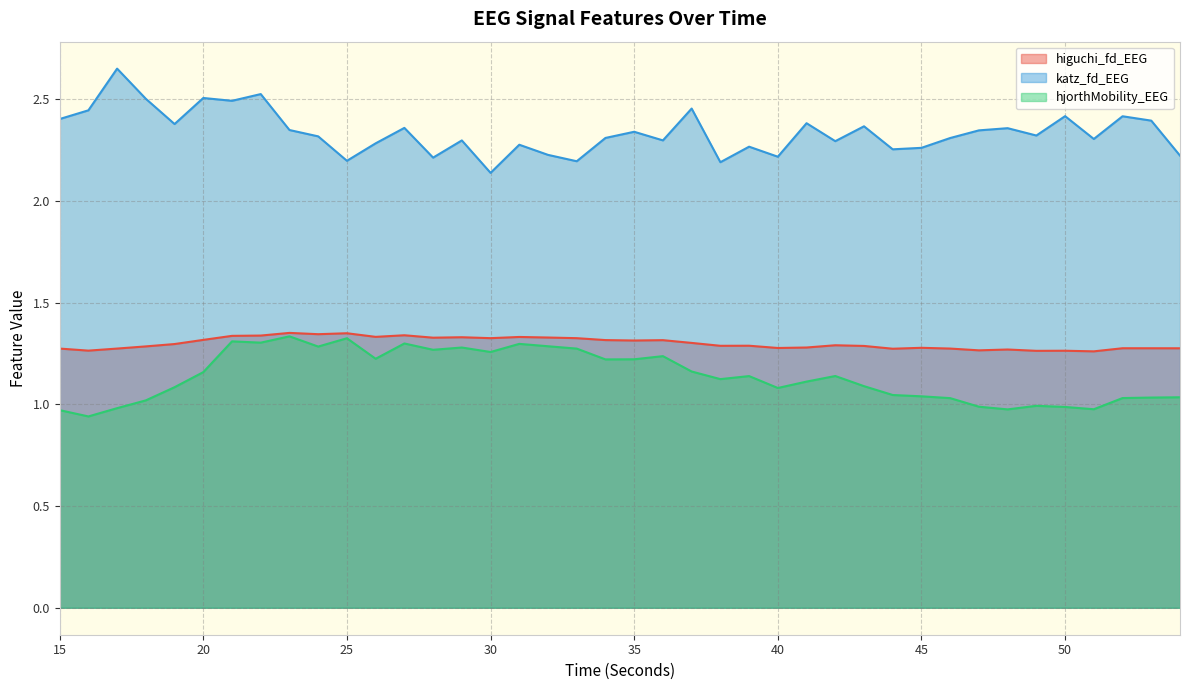

At which category is the sum across all series the highest?

22